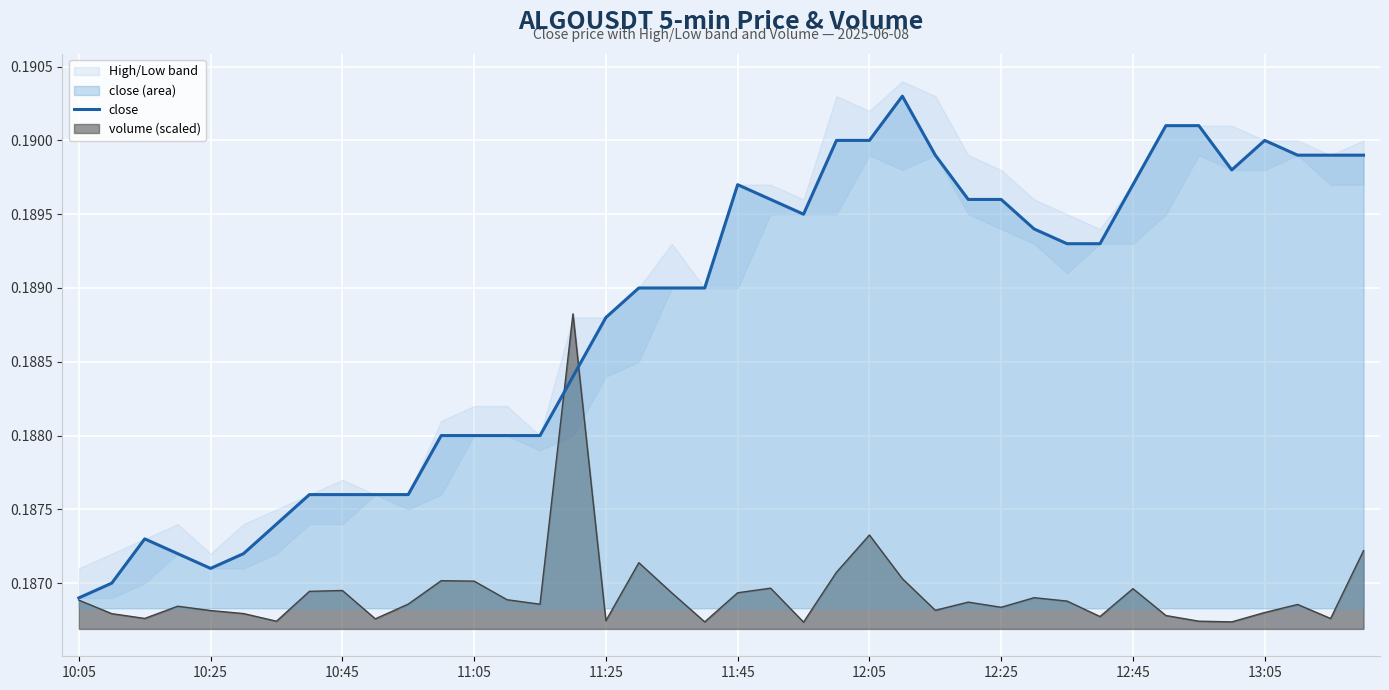

What is the average value?

0.2